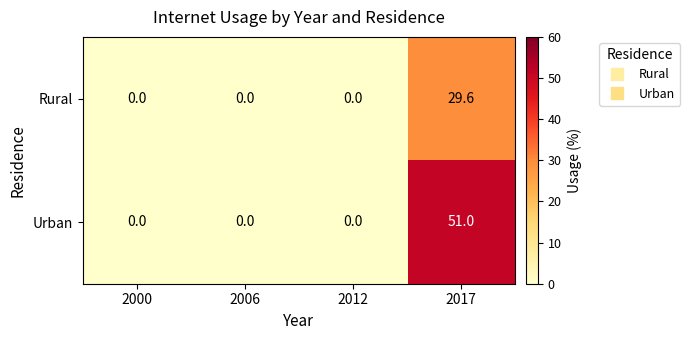

How many series are shown in this chart?

2